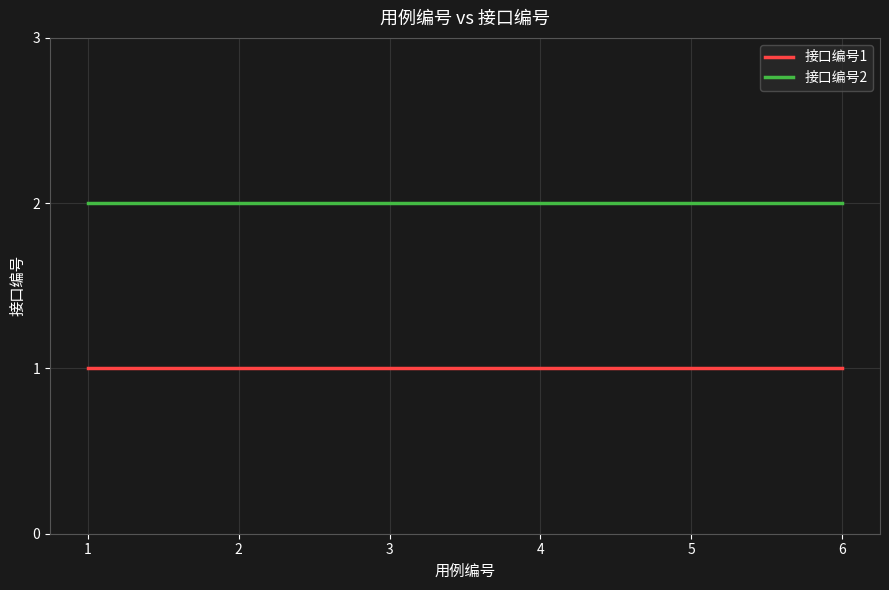

The 接口编号1 series shows 1 at 5. True or false?

True